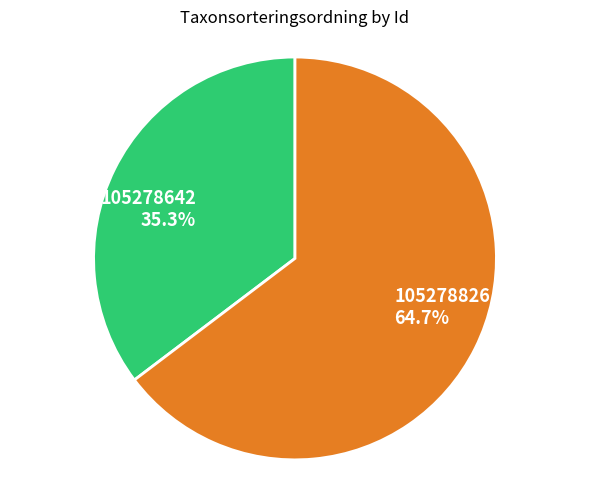

The 105278642 slice represents 44% of the pie. True or false?

False